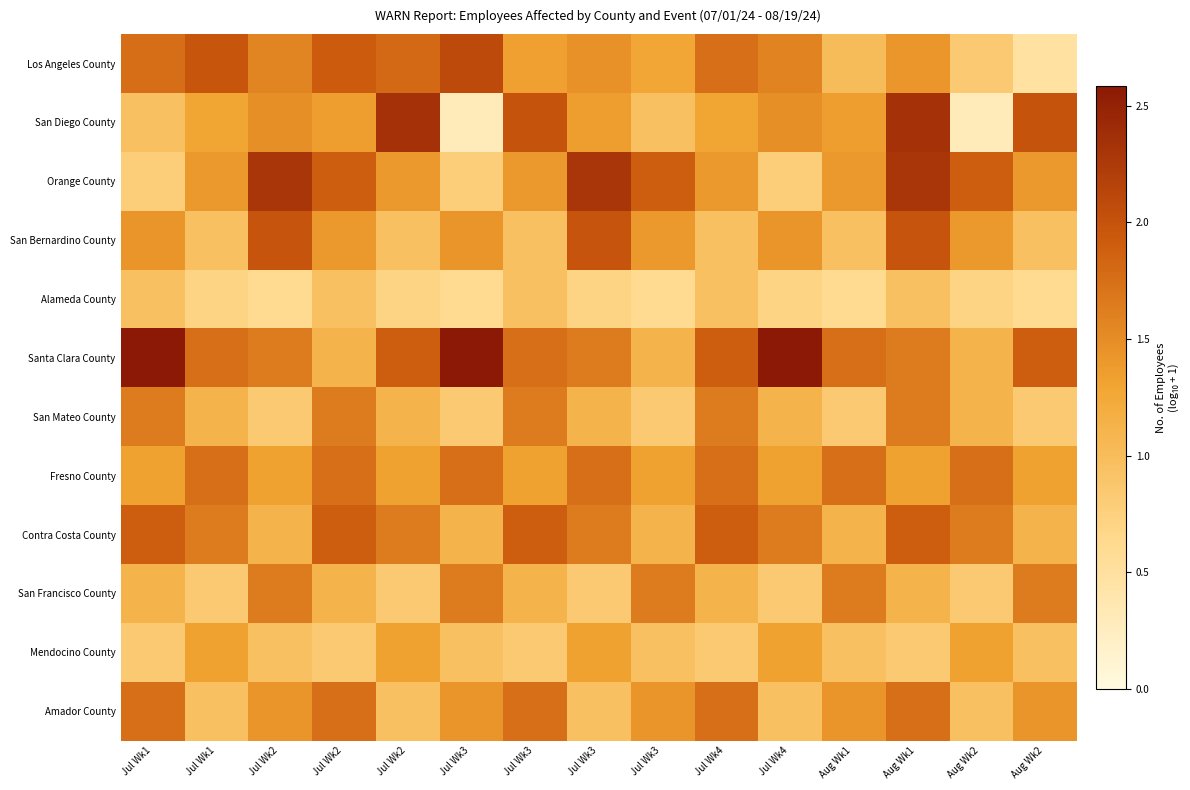

Between Aug Wk1 and Aug Wk2, which series saw the biggest shift?

San Diego County